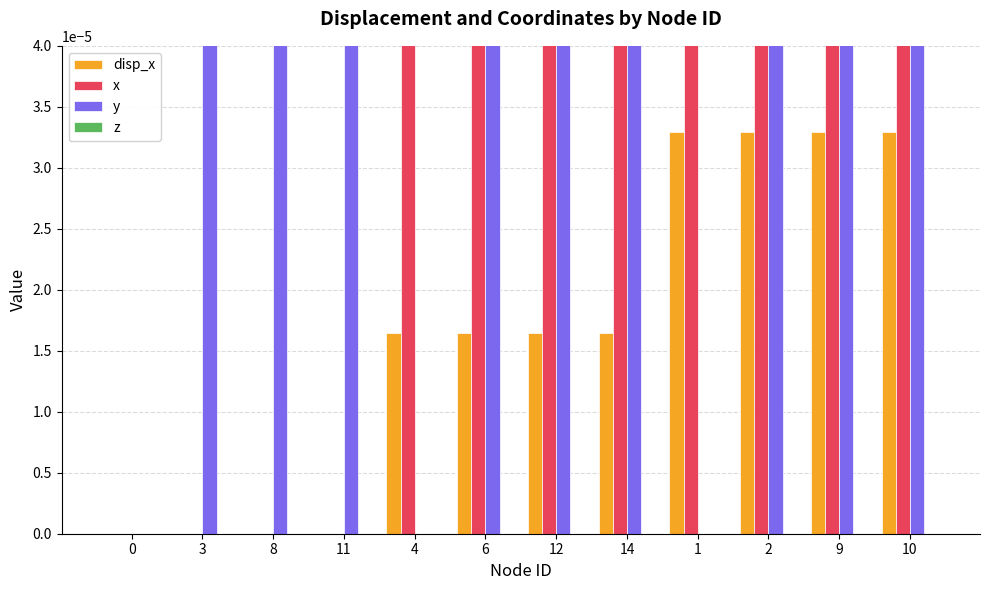

Is the value of disp_x at 4 greater than the value of y at 12?

No